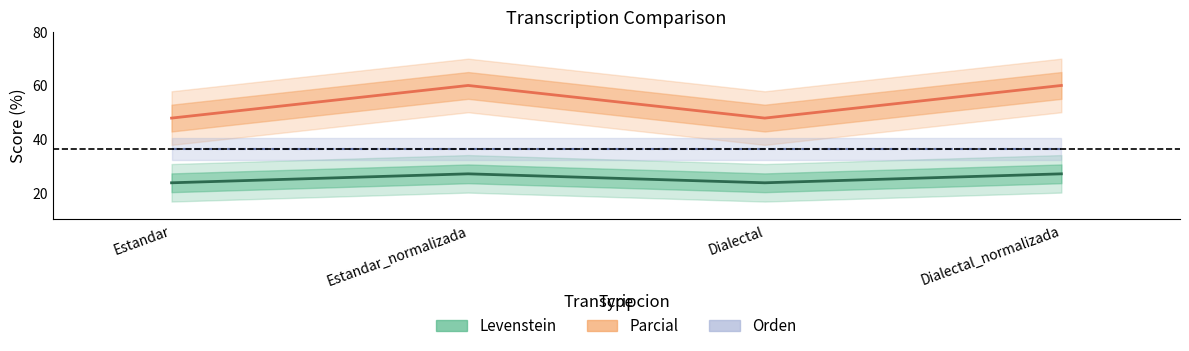

What is the value of the Parcial point at the 2nd from the left?

27.0